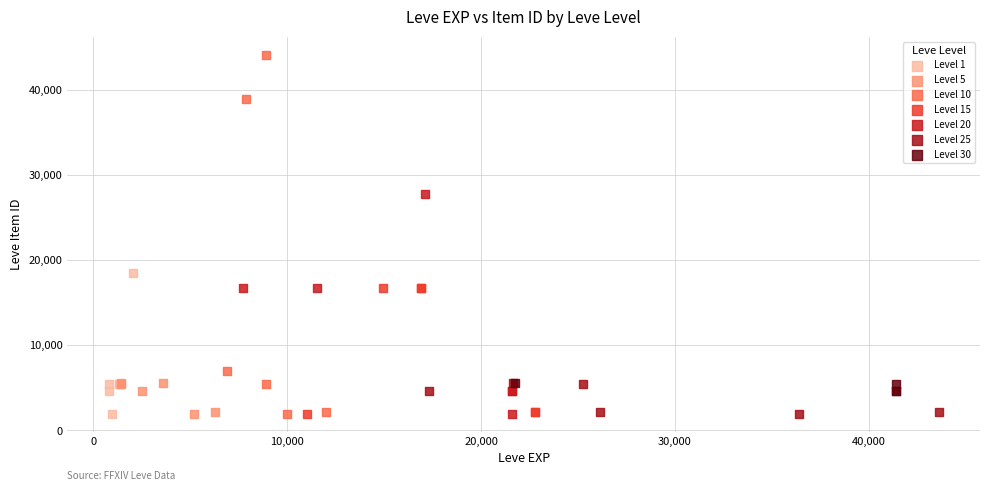

Which series has the widest spread of Y values?

Level 10